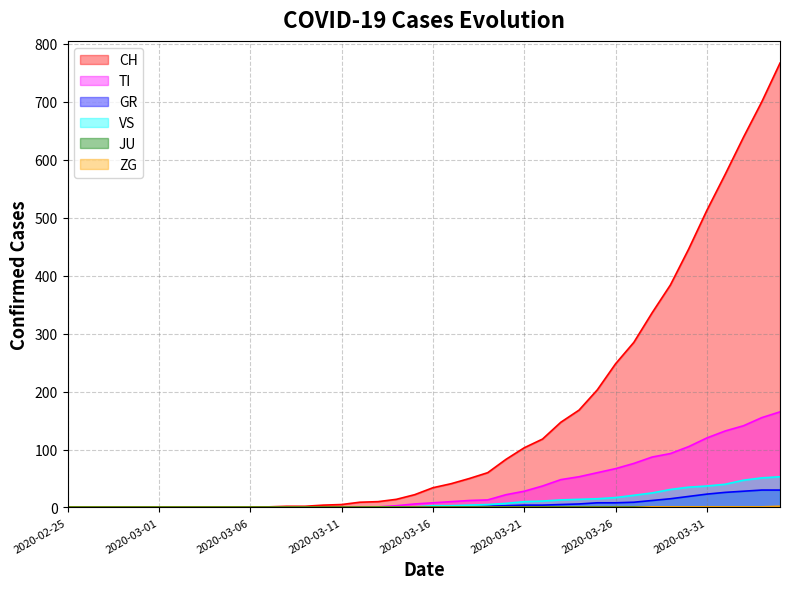

The value of VS at 2020-03-23 is 6. True or false?

False